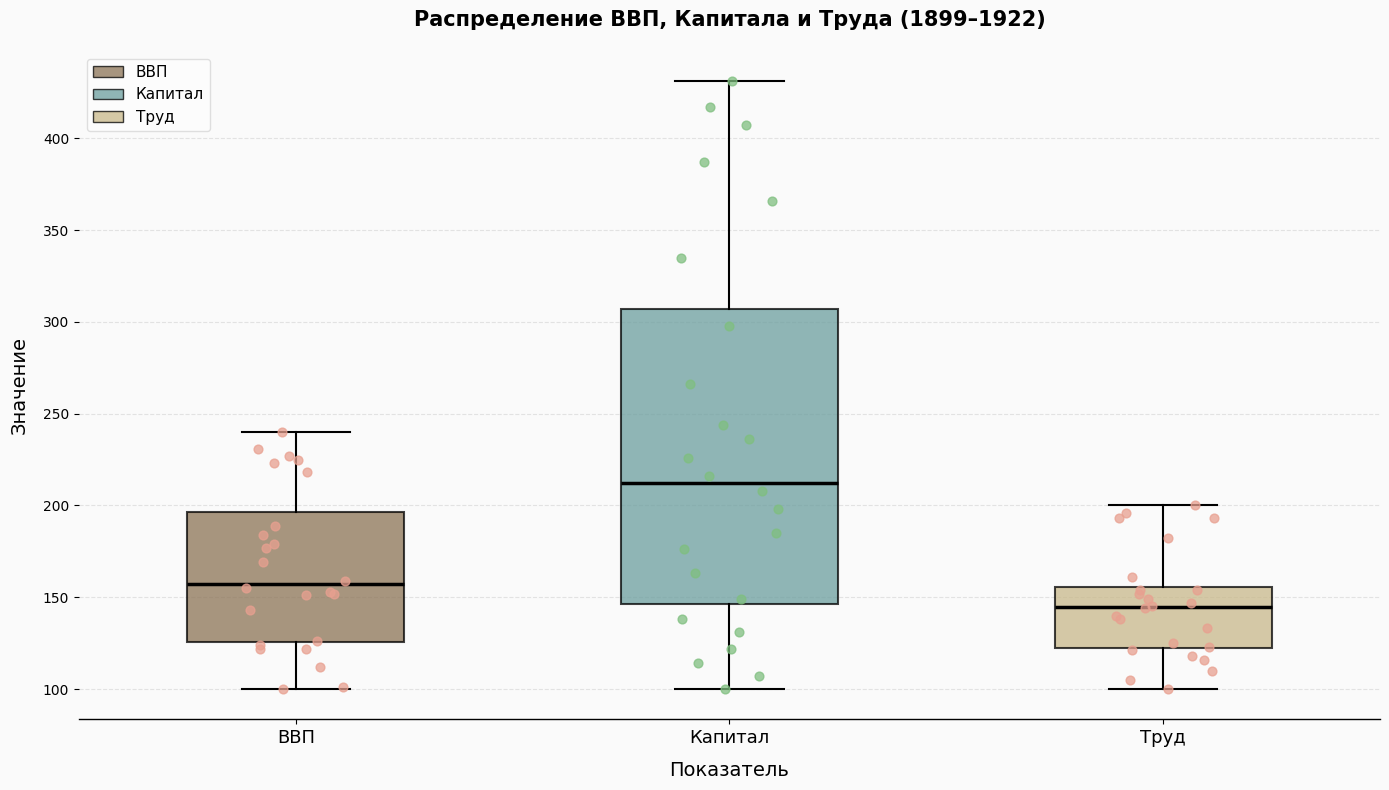

Where does the median line of the box for Капитал sit on the y-axis? The values are not printed on the chart, so give them approximately, as read against the axis.

210